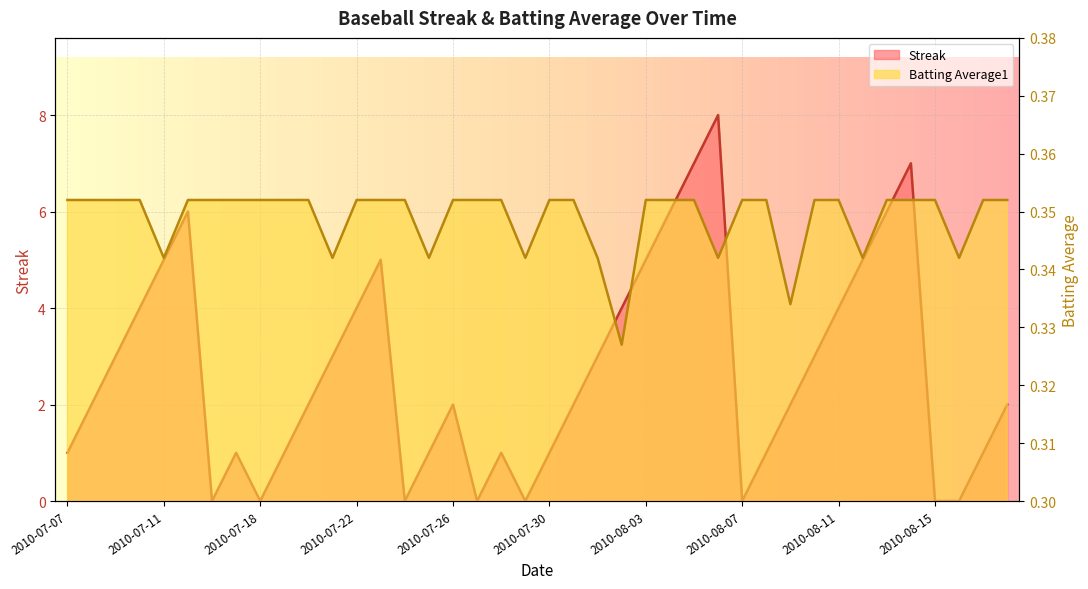

Which series has the largest total across all categories?

Streak